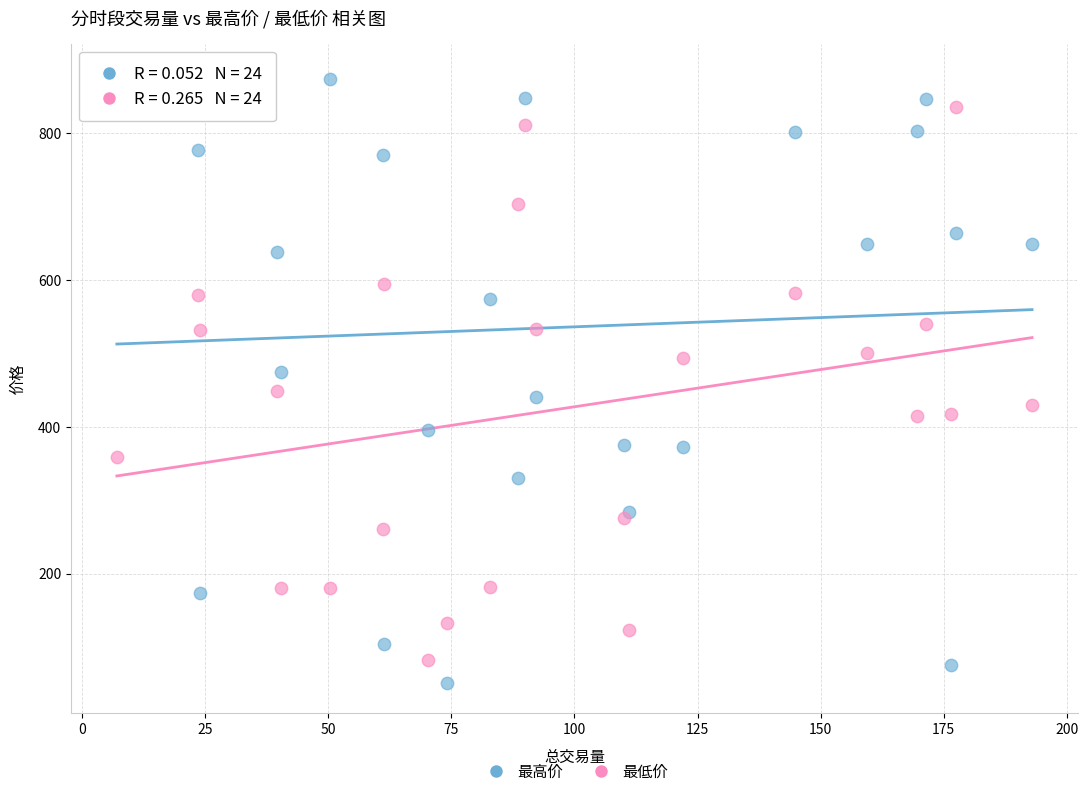

What are all the series names shown in the legend?

最高价, 最低价